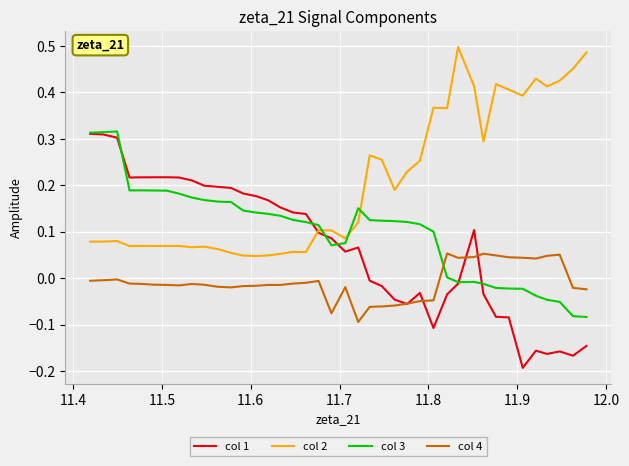

True or false: col 2 and col 4 intersect in this chart.

False